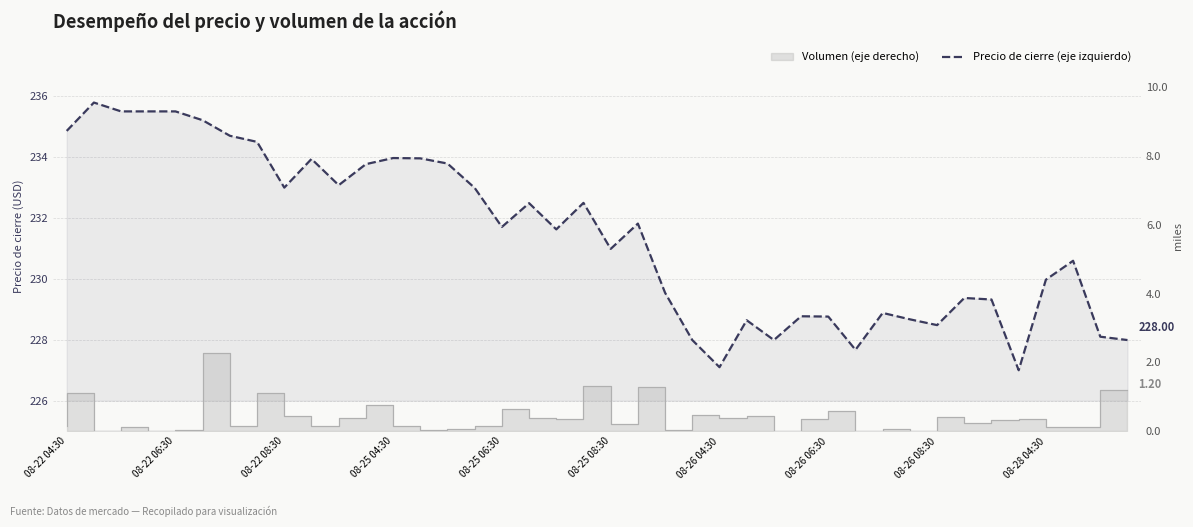

True or false: the data has more than 1 interior local peaks.

True